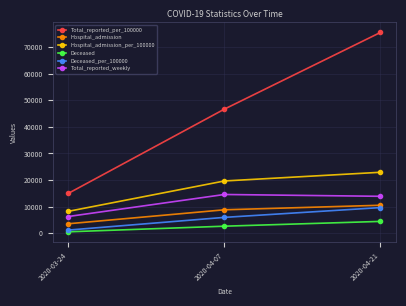

How many data points does each series have?

3